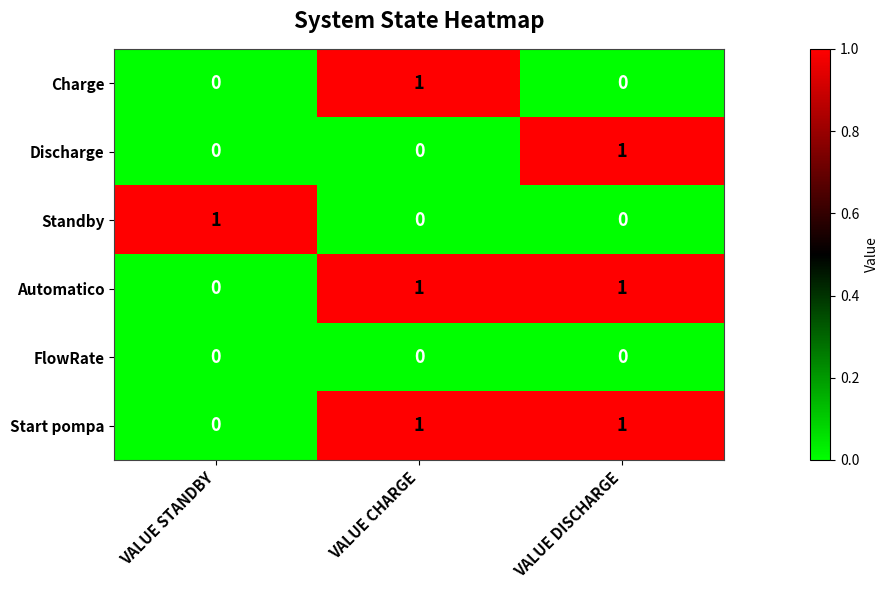

Which category has the highest value in the Charge series?

VALUE CHARGE